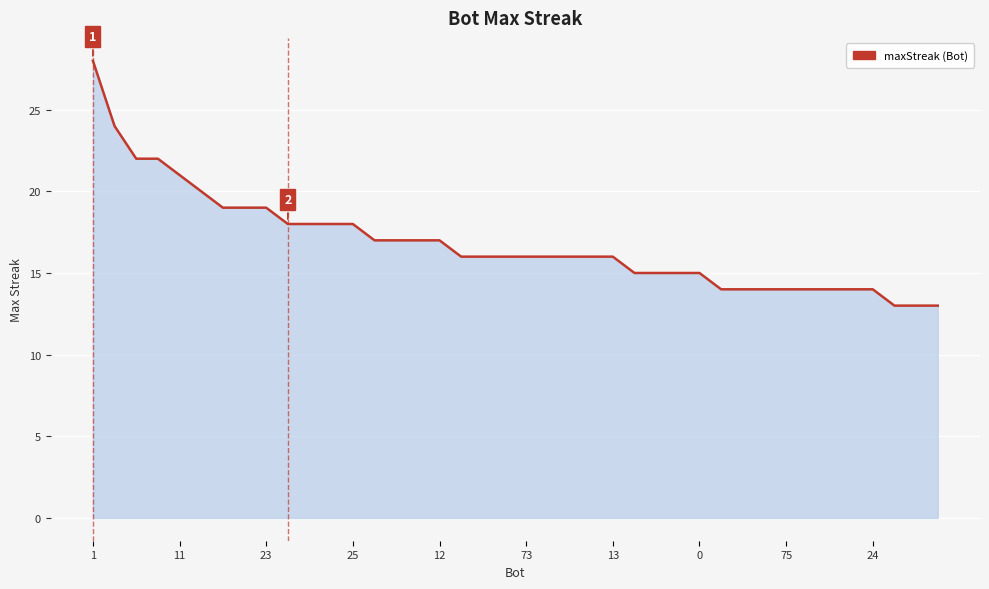

What is the greatest value displayed?

28